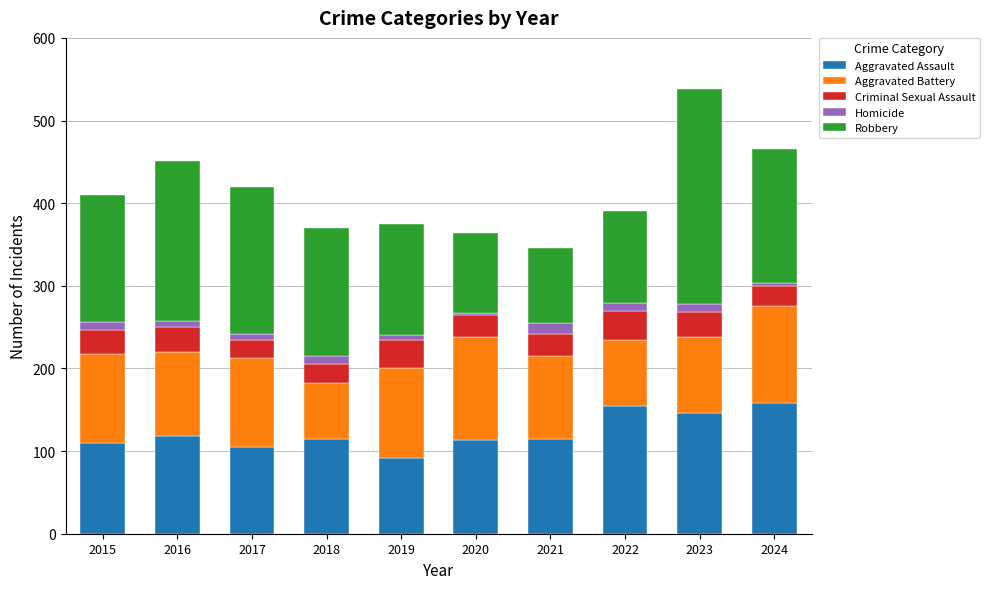

True or false: Aggravated Assault has a value of 193 at 2015.

False